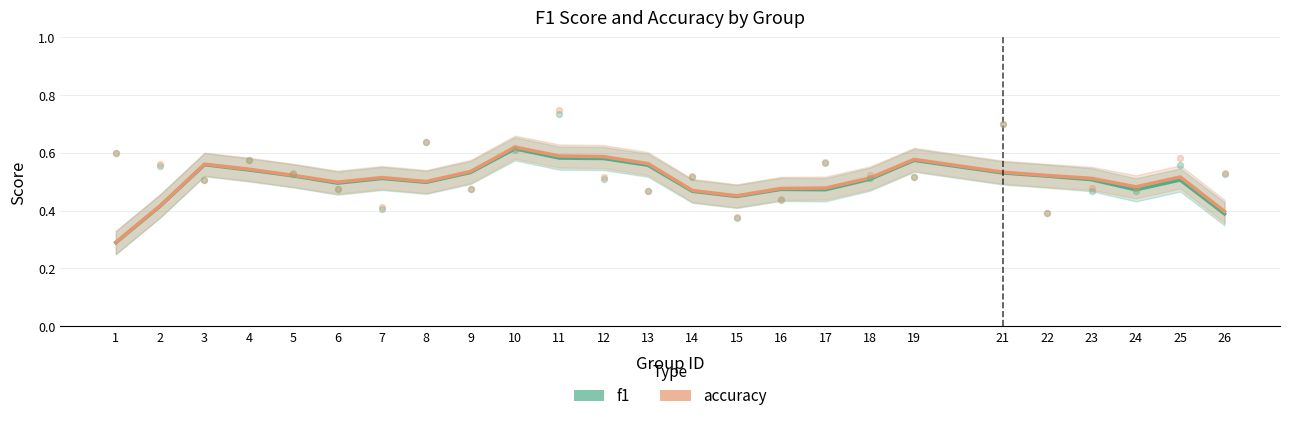

What are all the series names shown in the legend?

f1, accuracy